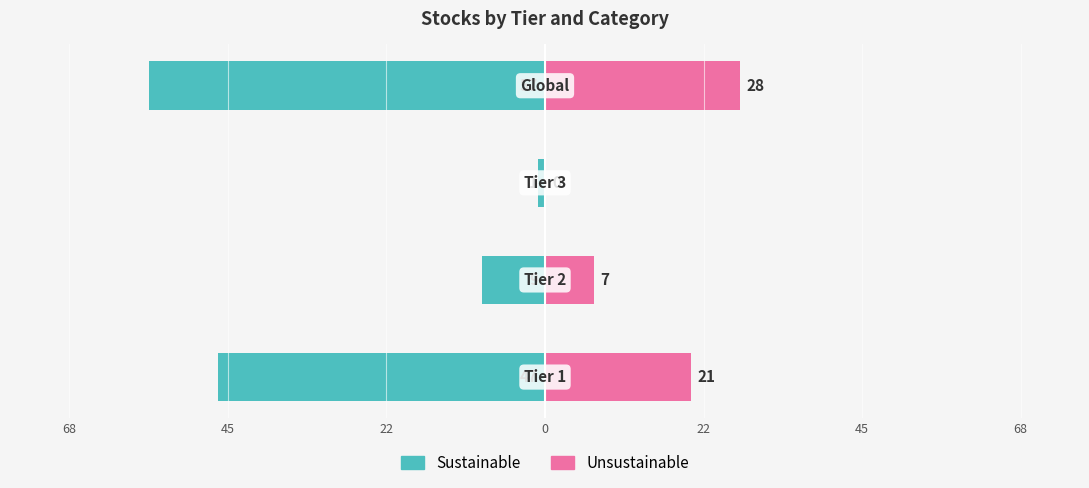

True or false: Unsustainable has a value of 14 at 0.

False